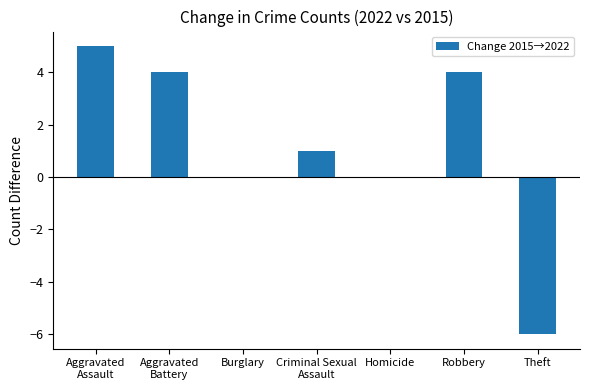

What is the greatest value displayed?

5